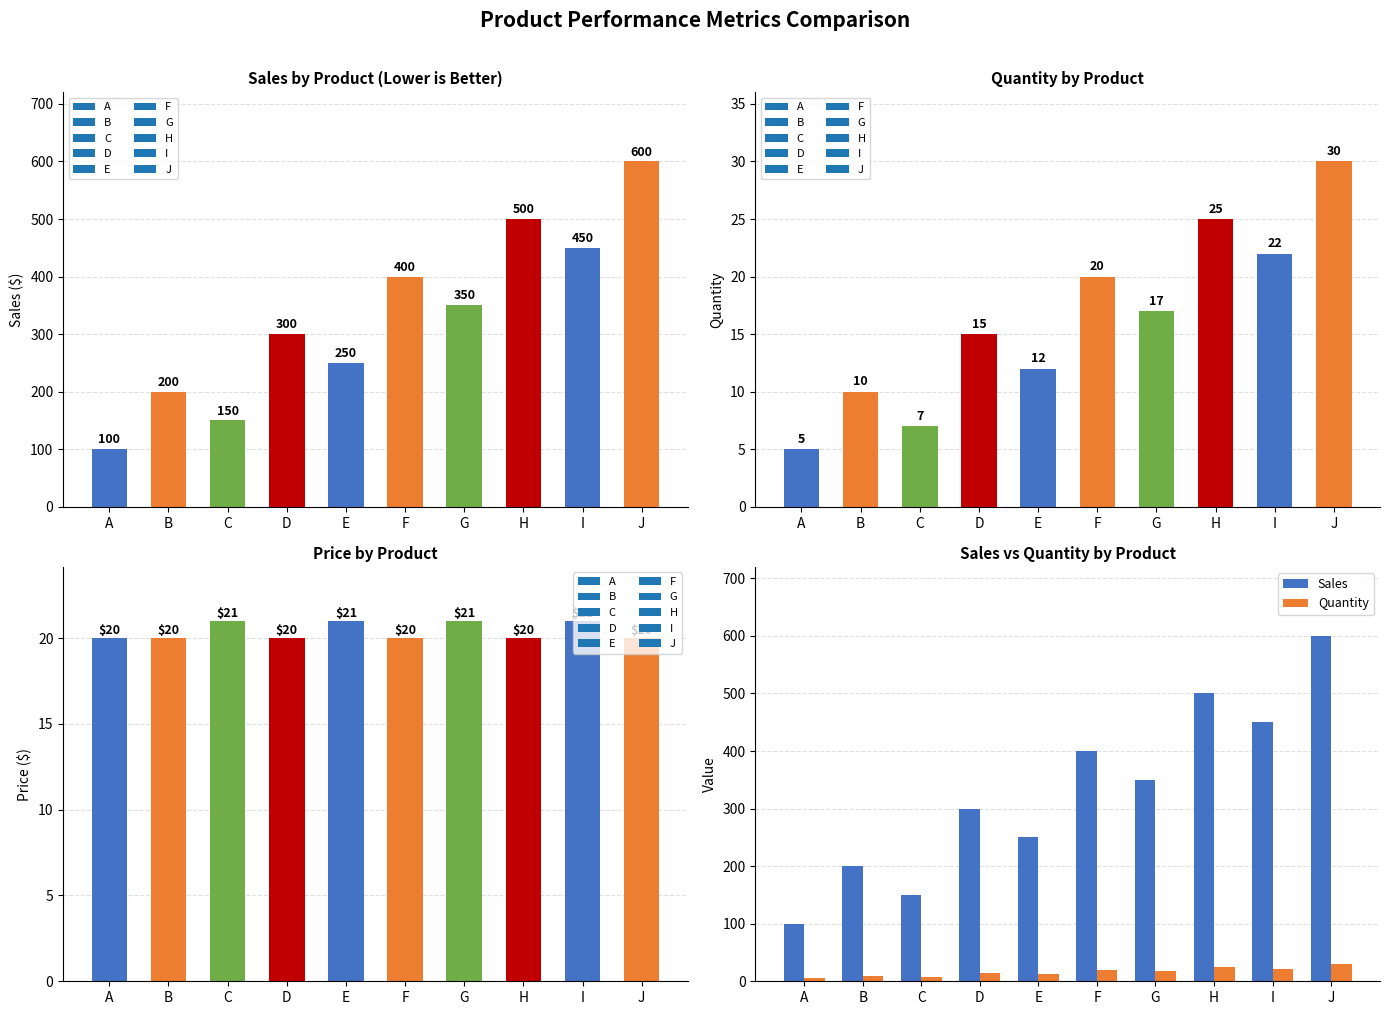

Reading left to right, extract all data points from this chart.

Sales: 100	200	150	300	250	400	350	500	450	600
Quantity: 5	10	7	15	12	20	17	25	22	30